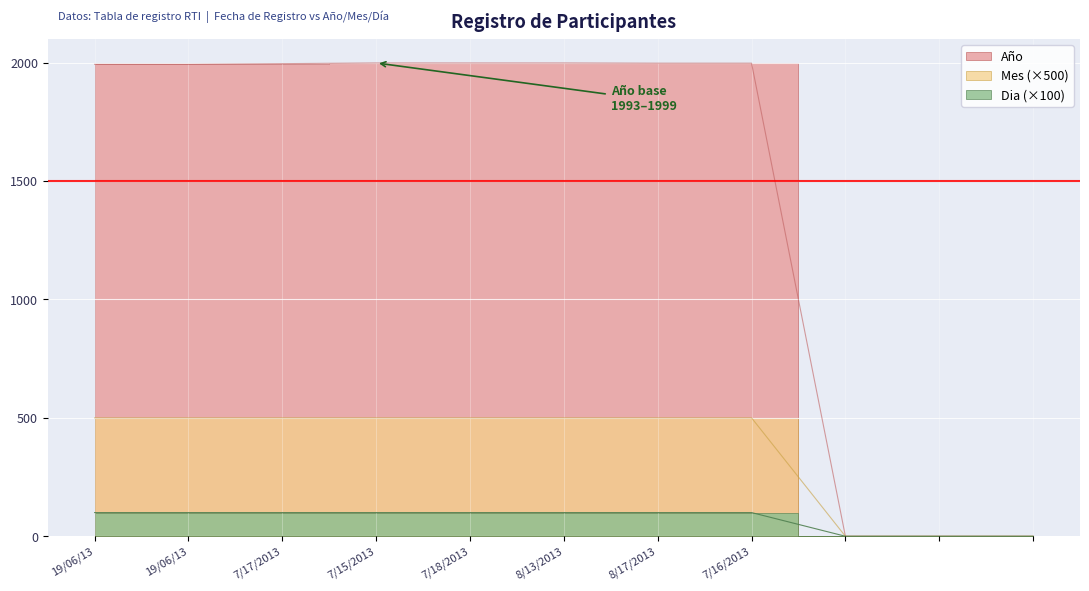

Reading right to left, extract all data points from this chart.

Año: 0	0	0	1998	1998	1999	1999	1999	1996	1993	1993
Mes: 0	0	0	500	500	500	500	500	500	500	500
Dia: 0	0	0	100	100	100	100	100	100	100	100